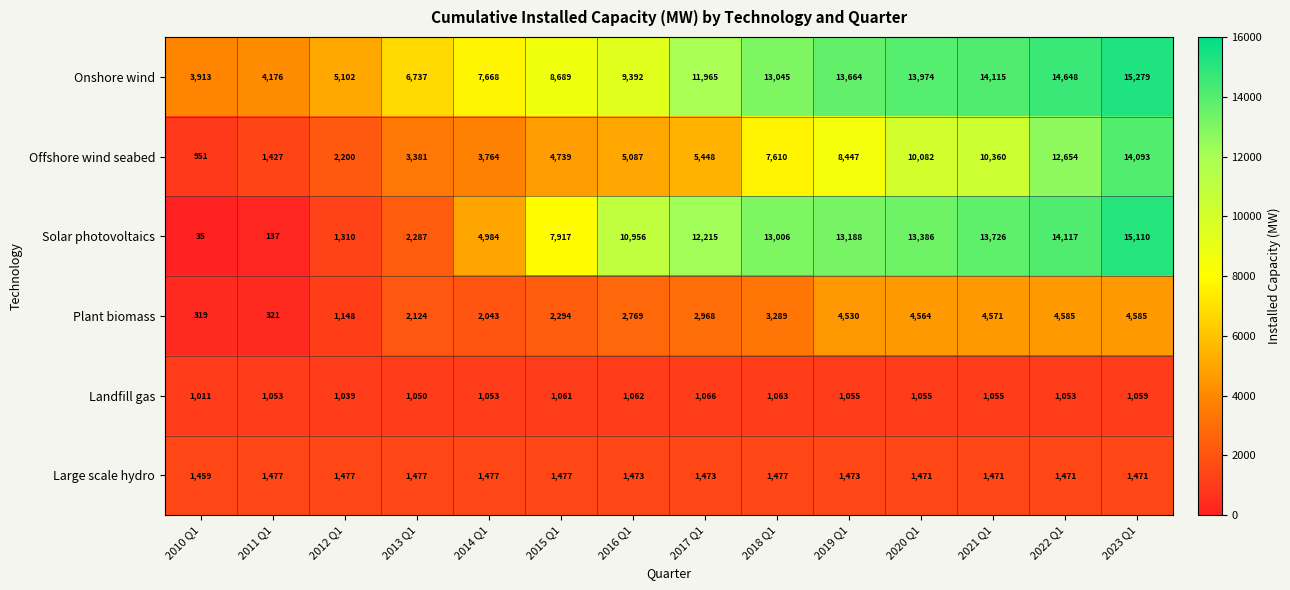

At which category does the chart reach its peak across all series?

2023 Q1